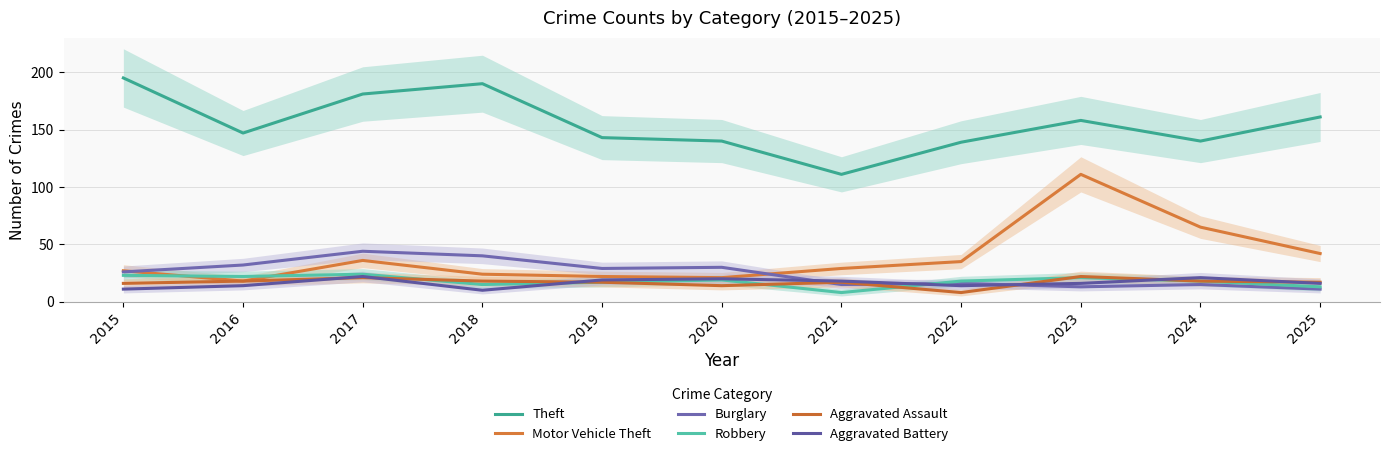

The Motor Vehicle Theft series shows 7 at 2020. True or false?

False